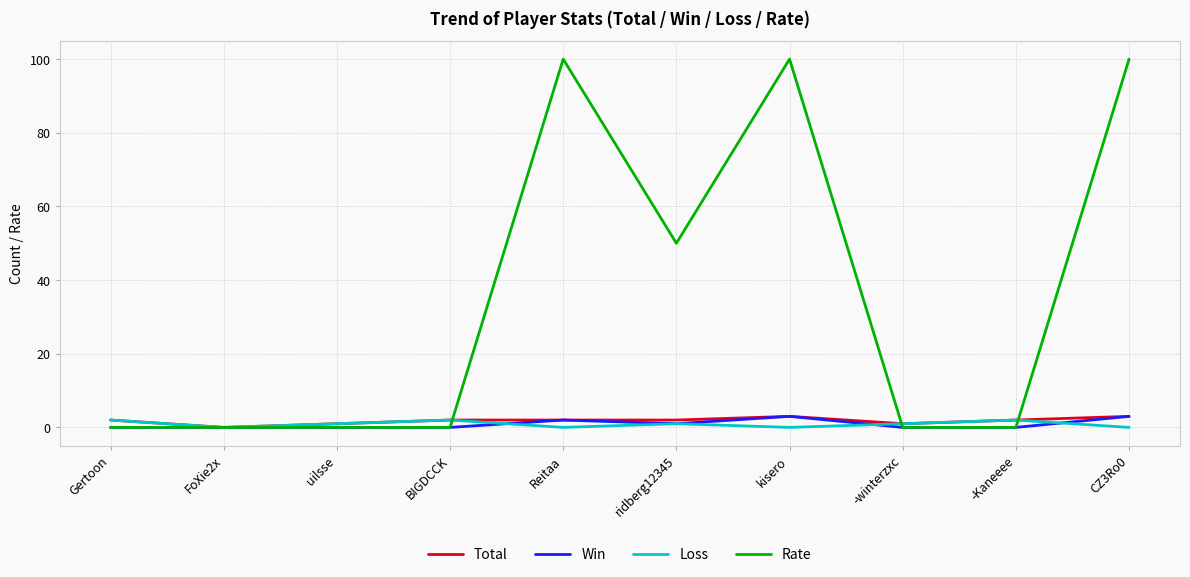

The value of Win at CZ3Ro0 is 3. True or false?

True